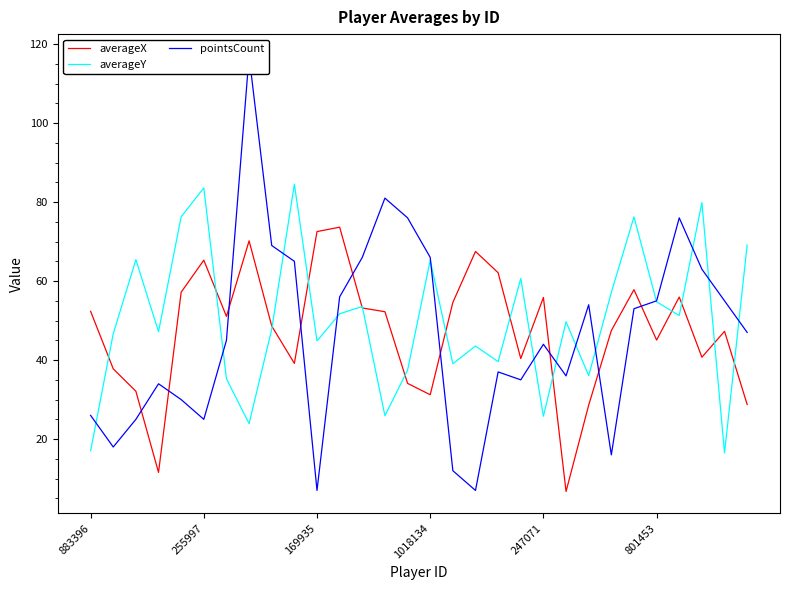

What is the lowest value of the averageX series?

6.7